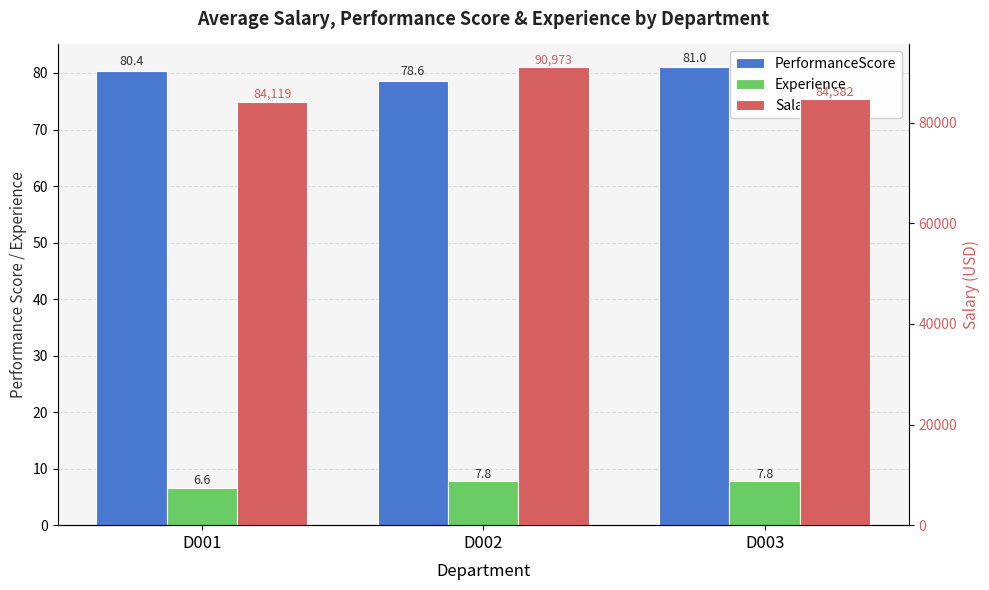

What is the spread (max minus min) of values at D002?

90965.2